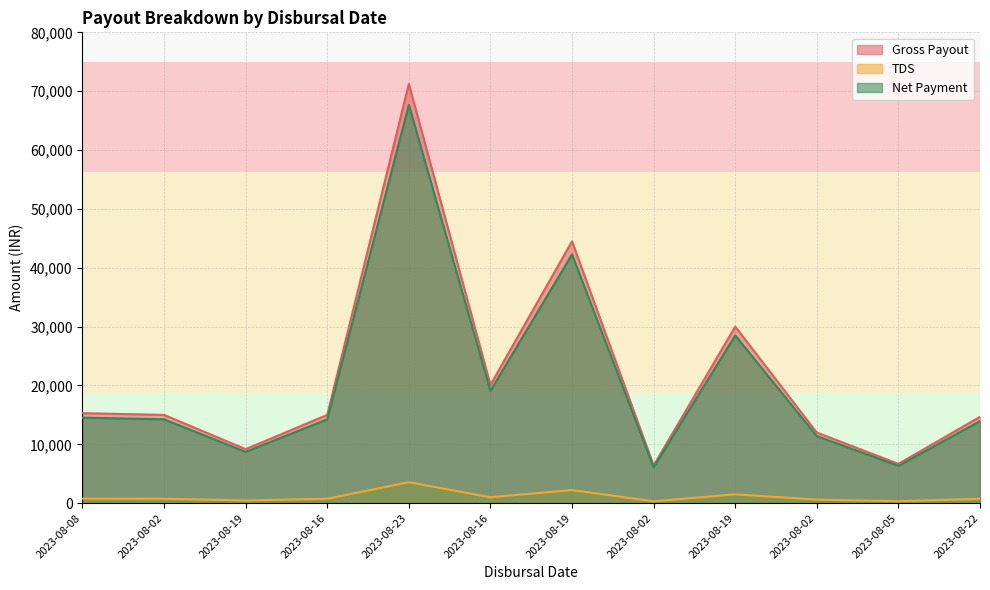

How many lines are shown in the chart?

3